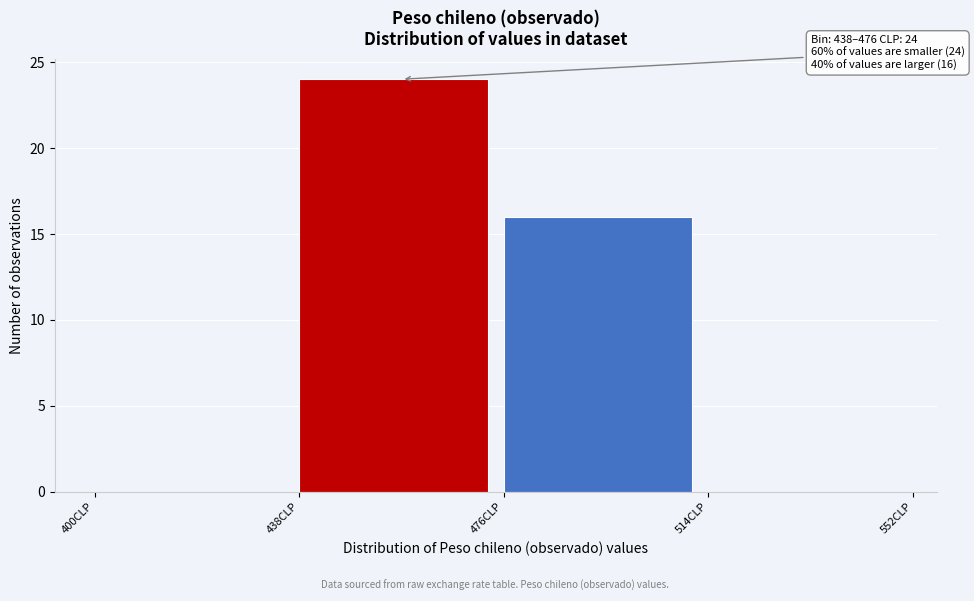

Over which range of the x-axis is the bar tallest?

438 to 476